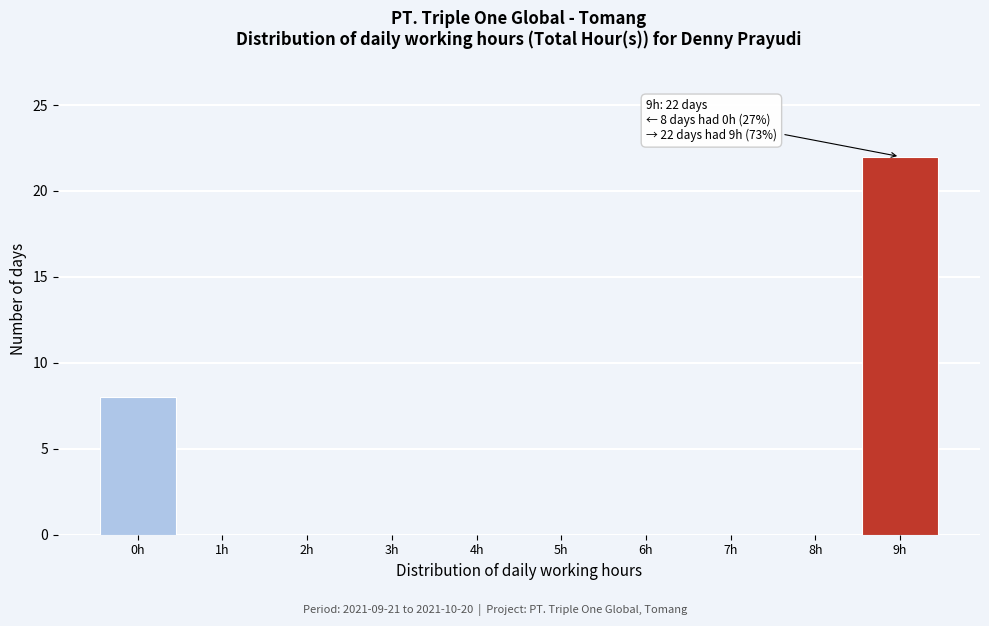

Over which range of the x-axis is the bar tallest?

8.5 to 9.5